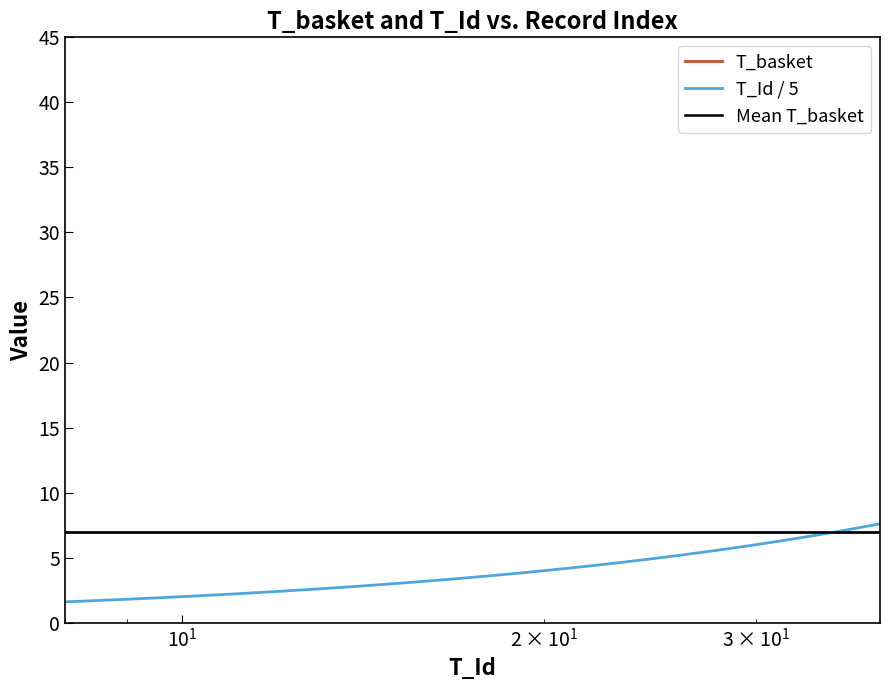

Between 24 and 14, which is larger?

24